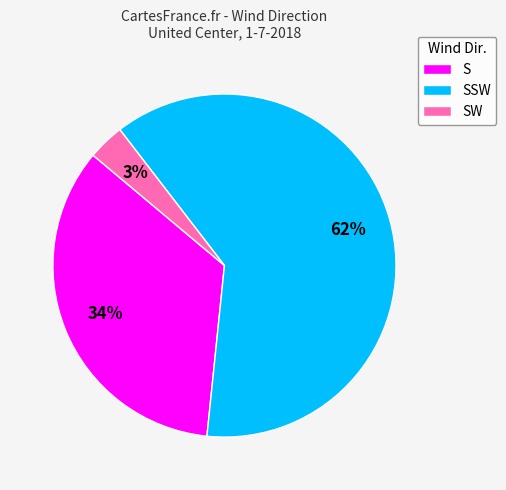

Is it true that S is 19% of the pie?

False